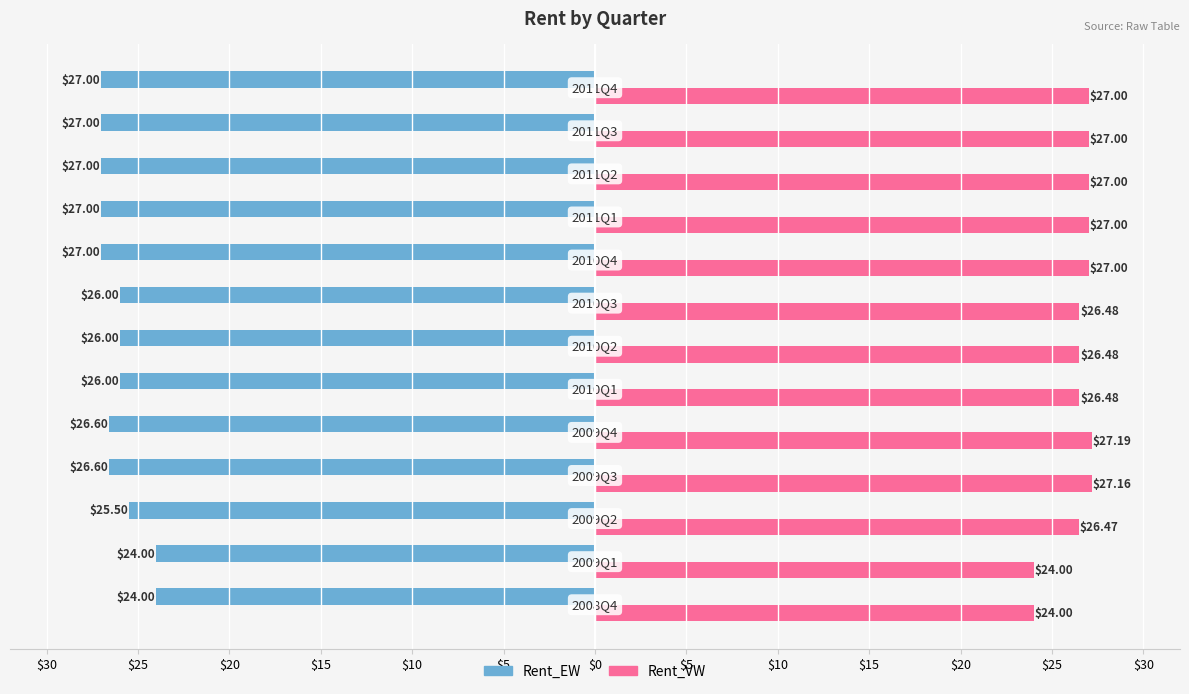

What is the value of the Rent_EW bar at the 6th from the left?

-26.0